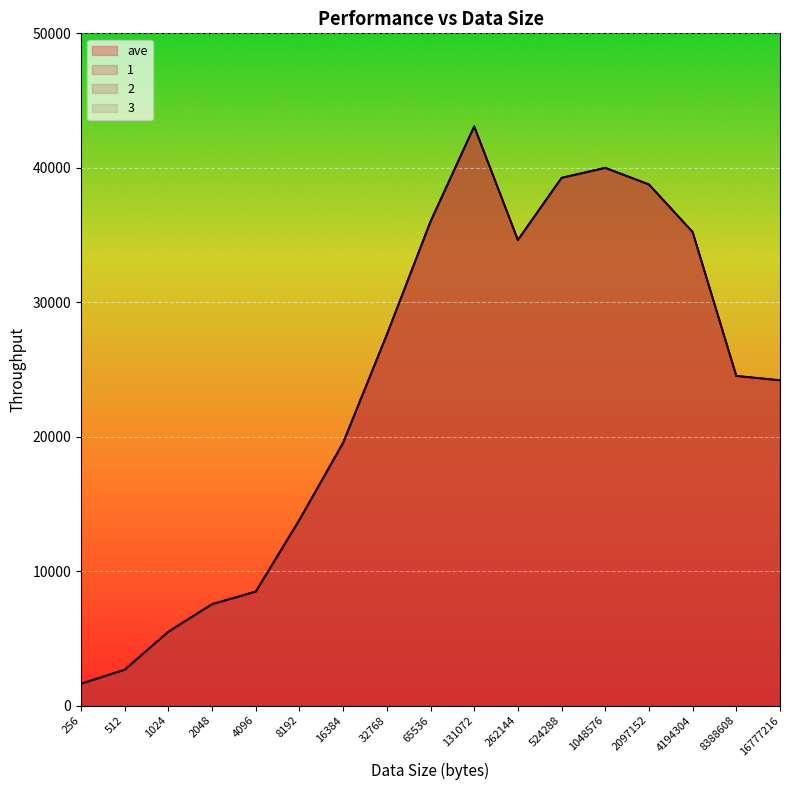

What is the value of the 1 point at the 15th from the left?

35218.8